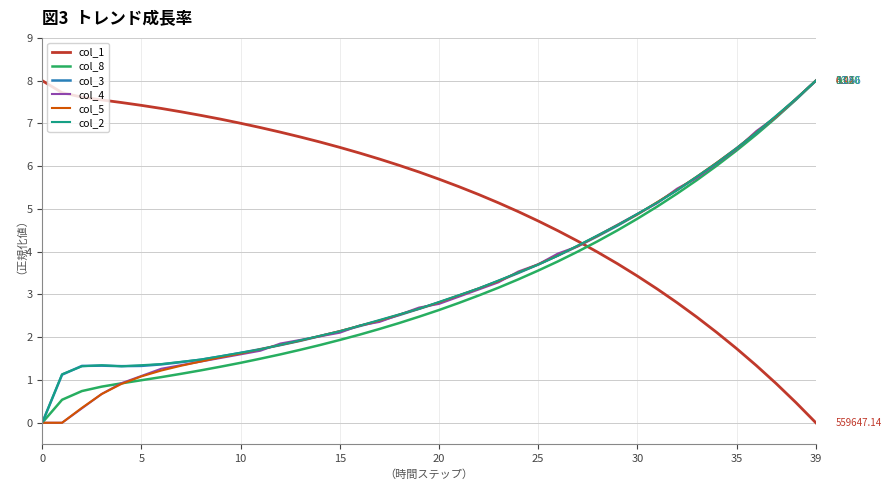

True or false: col_8 and col_1 intersect in this chart.

True